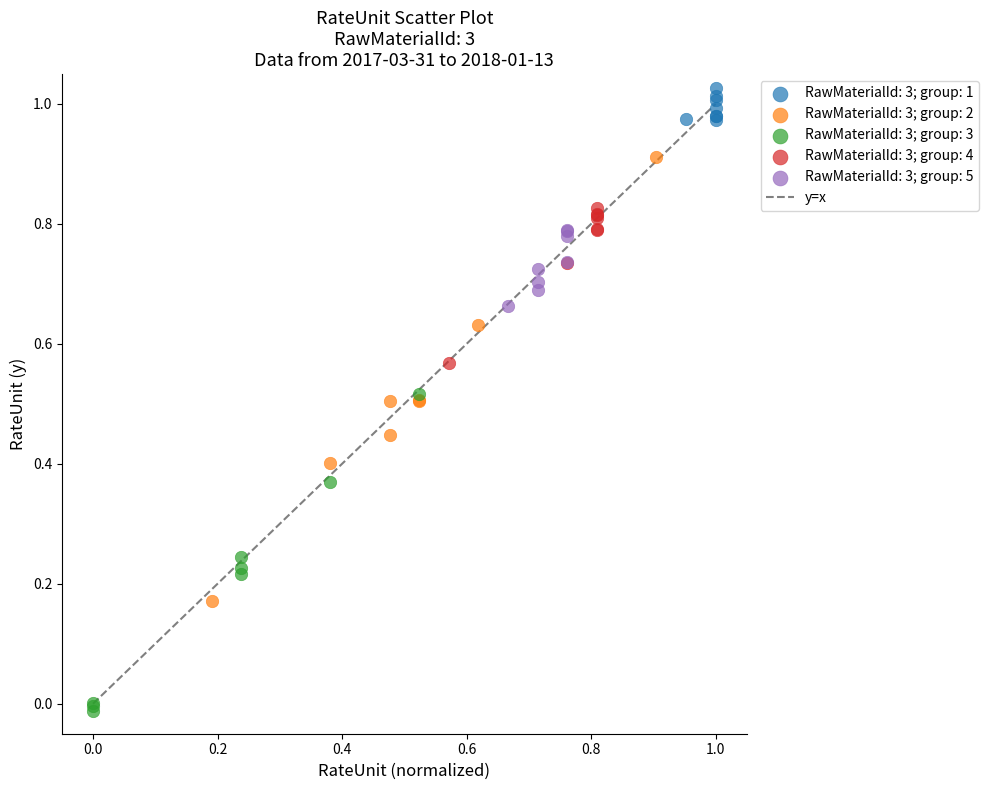

Which series contains the highest Y value?

RawMaterialId: 3; group: 1